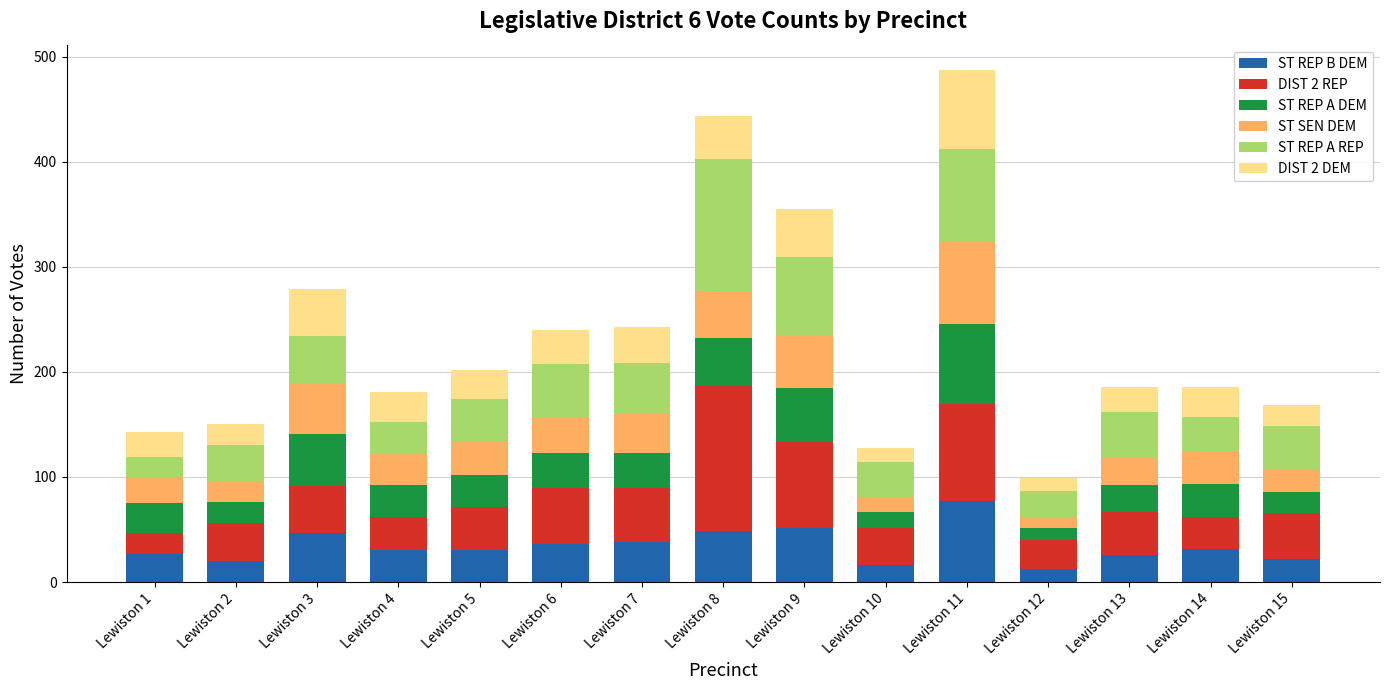

The value of ST REP B DEM at Lewiston 7 is 57. True or false?

False